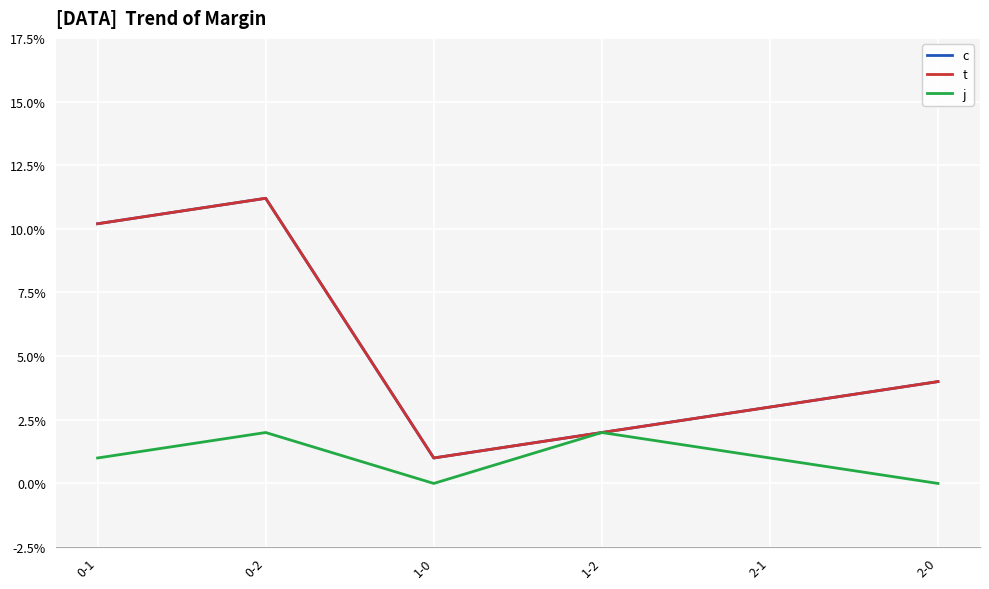

True or false: j has a value of 1.0 at 0-1.

True